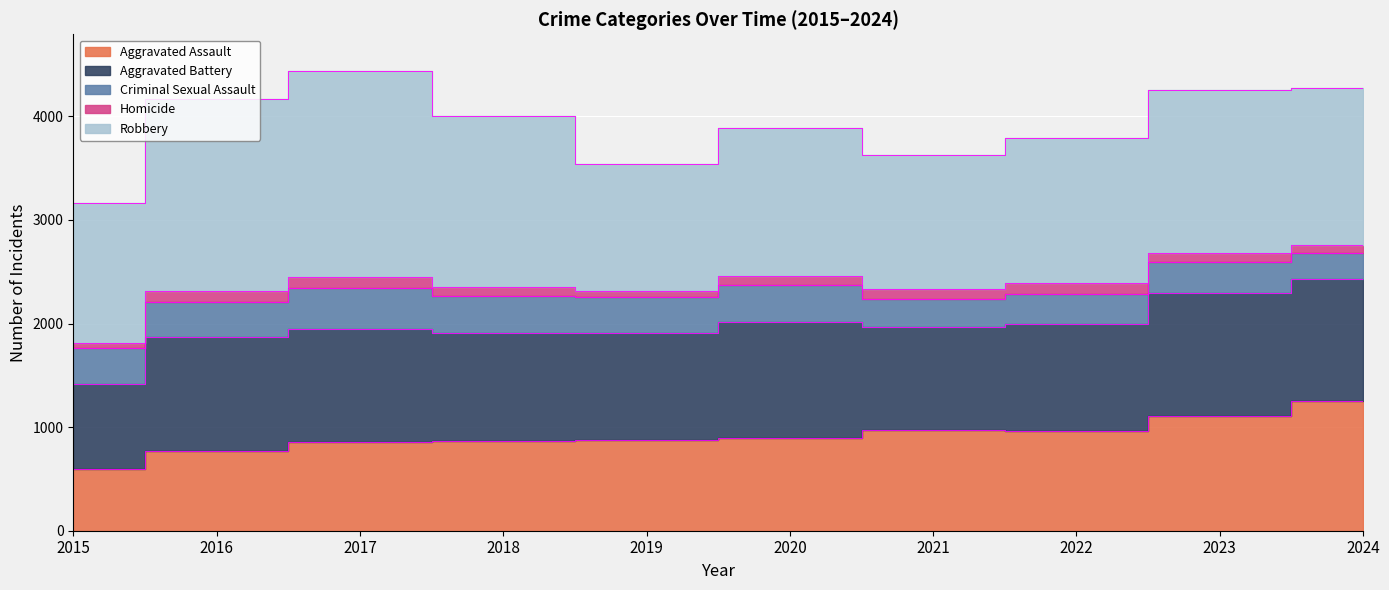

In Robbery, how many points are lower than both neighbors (excluding endpoints)?

2